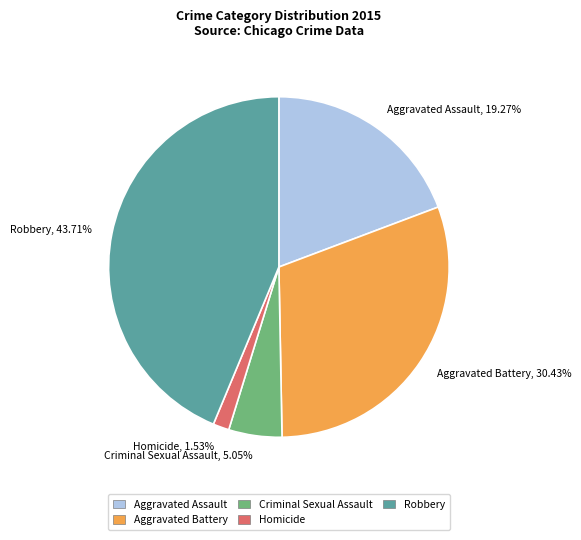

Combined, what portion of the pie is Aggravated Battery and Robbery?

74.1%